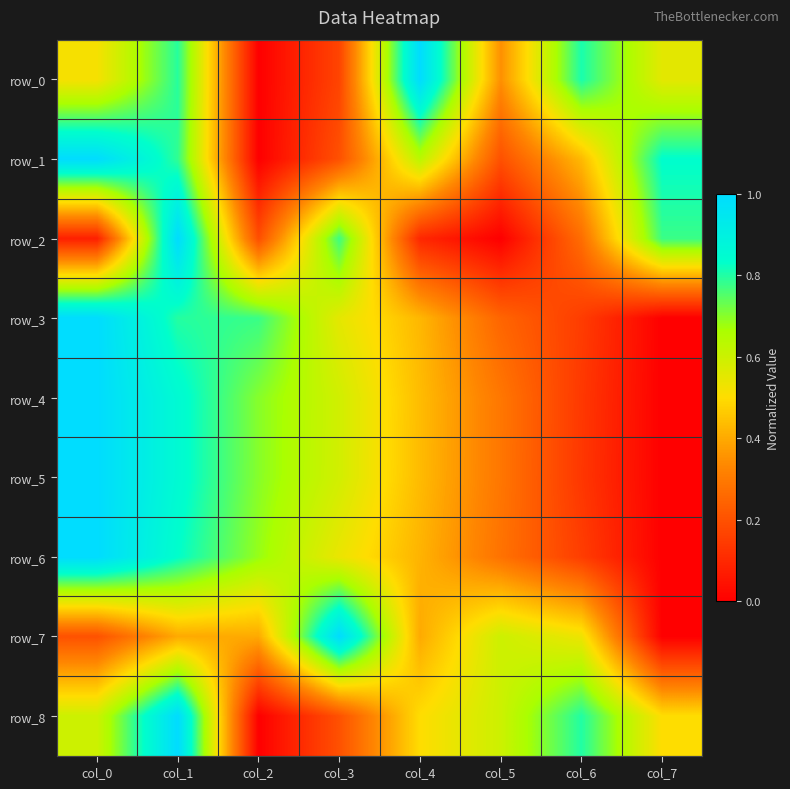

Reading left to right, extract all data points from this chart.

row_0: col_0=0.5	col_1=0.8	col_2=0.0	col_3=0.2	col_4=1.0	col_5=0.3	col_6=0.8	col_7=0.6
row_1: col_0=1.0	col_1=0.8	col_2=0.0	col_3=0.2	col_4=0.6	col_5=0.2	col_6=0.4	col_7=0.8
row_2: col_0=0.1	col_1=1.0	col_2=0.2	col_3=0.8	col_4=0.1	col_5=0.0	col_6=0.3	col_7=0.8
row_3: col_0=1.0	col_1=0.8	col_2=0.8	col_3=0.6	col_4=0.4	col_5=0.2	col_6=0.1	col_7=0.0
row_4: col_0=1.0	col_1=0.9	col_2=0.7	col_3=0.6	col_4=0.4	col_5=0.3	col_6=0.1	col_7=0.0
row_5: col_0=1.0	col_1=0.9	col_2=0.7	col_3=0.6	col_4=0.4	col_5=0.3	col_6=0.1	col_7=0.0
row_6: col_0=1.0	col_1=0.8	col_2=0.7	col_3=0.5	col_4=0.4	col_5=0.3	col_6=0.2	col_7=0.0
row_7: col_0=0.2	col_1=0.4	col_2=0.4	col_3=1.0	col_4=0.4	col_5=0.6	col_6=0.5	col_7=0.0
row_8: col_0=0.6	col_1=1.0	col_2=0.0	col_3=0.2	col_4=0.5	col_5=0.6	col_6=0.8	col_7=0.5